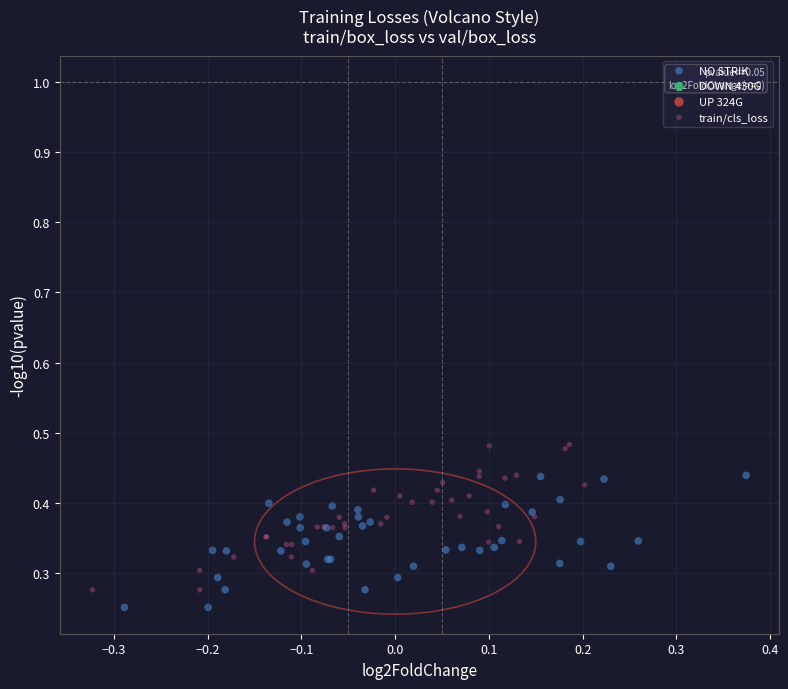

Which series has the largest Y range (max minus min)?

train/cls_loss